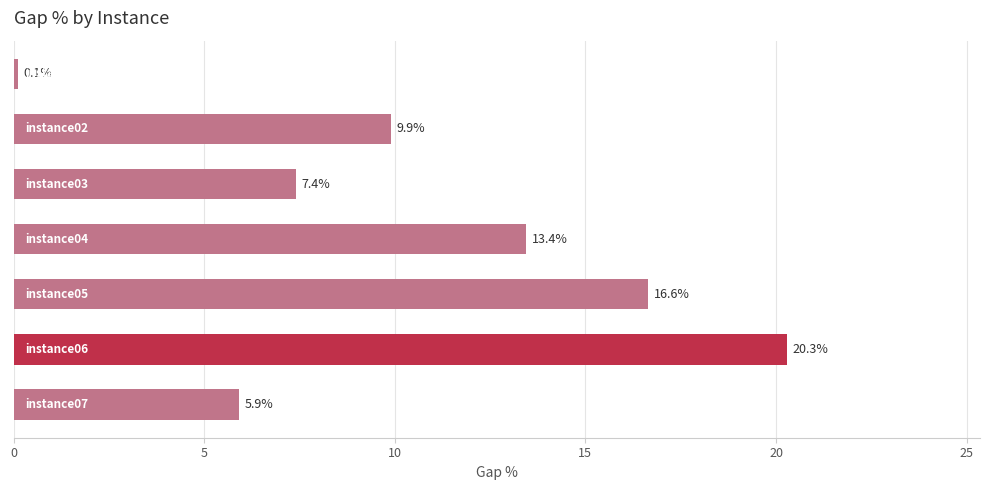

What is the greatest value displayed?

20.3